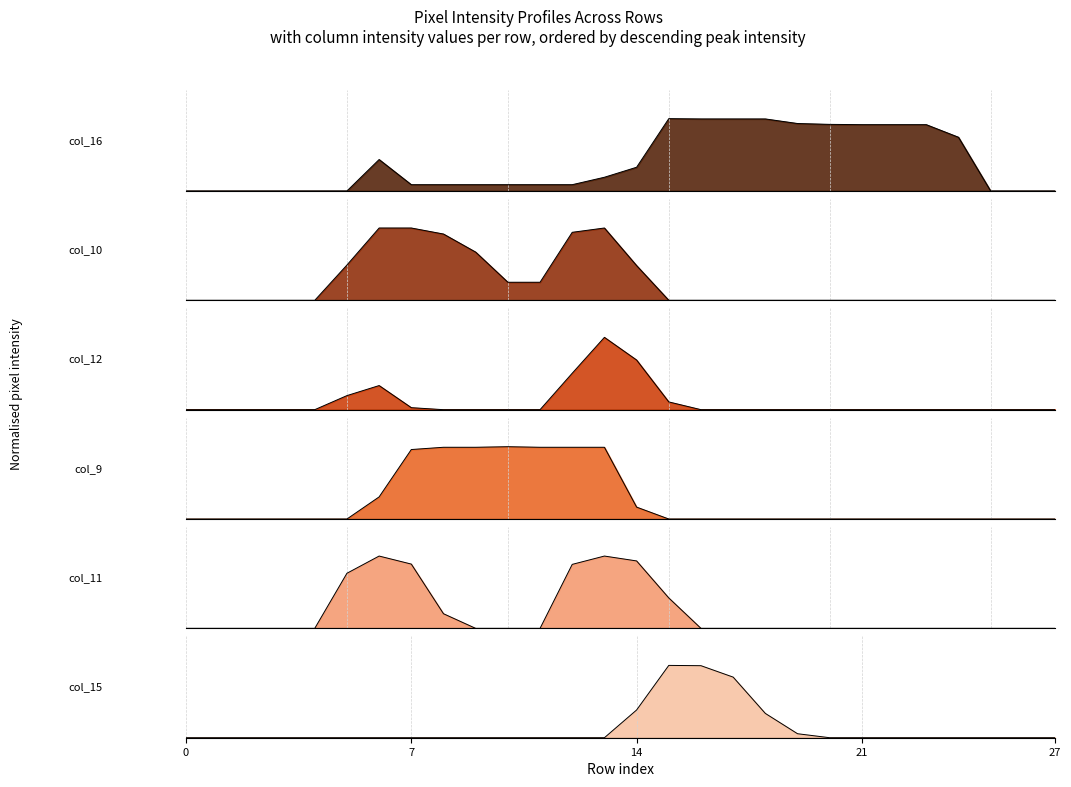

Which series ends up on top after the final intersection of col_16 and col_10?

col_16